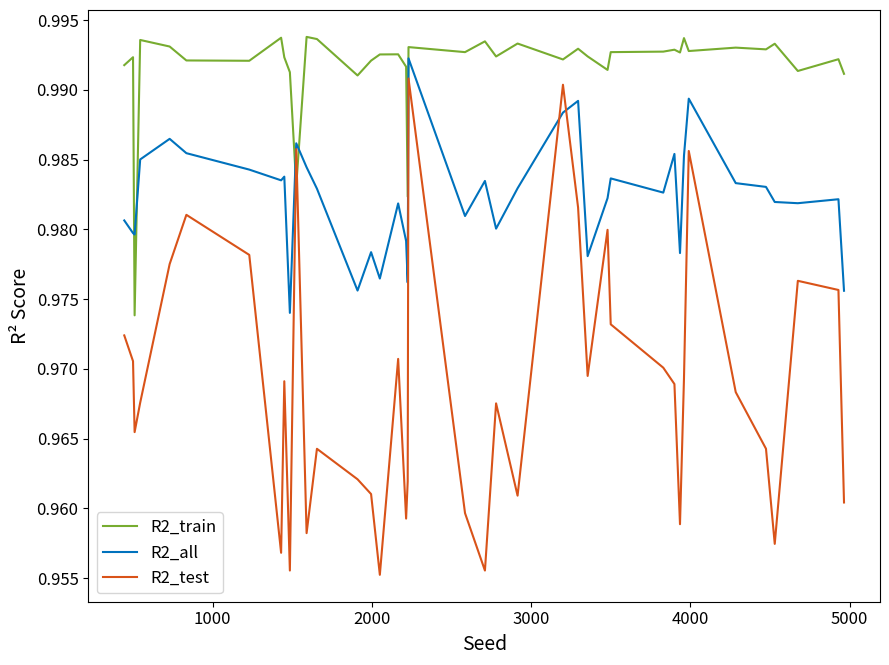

Which series has the largest range (max minus min)?

R2_test